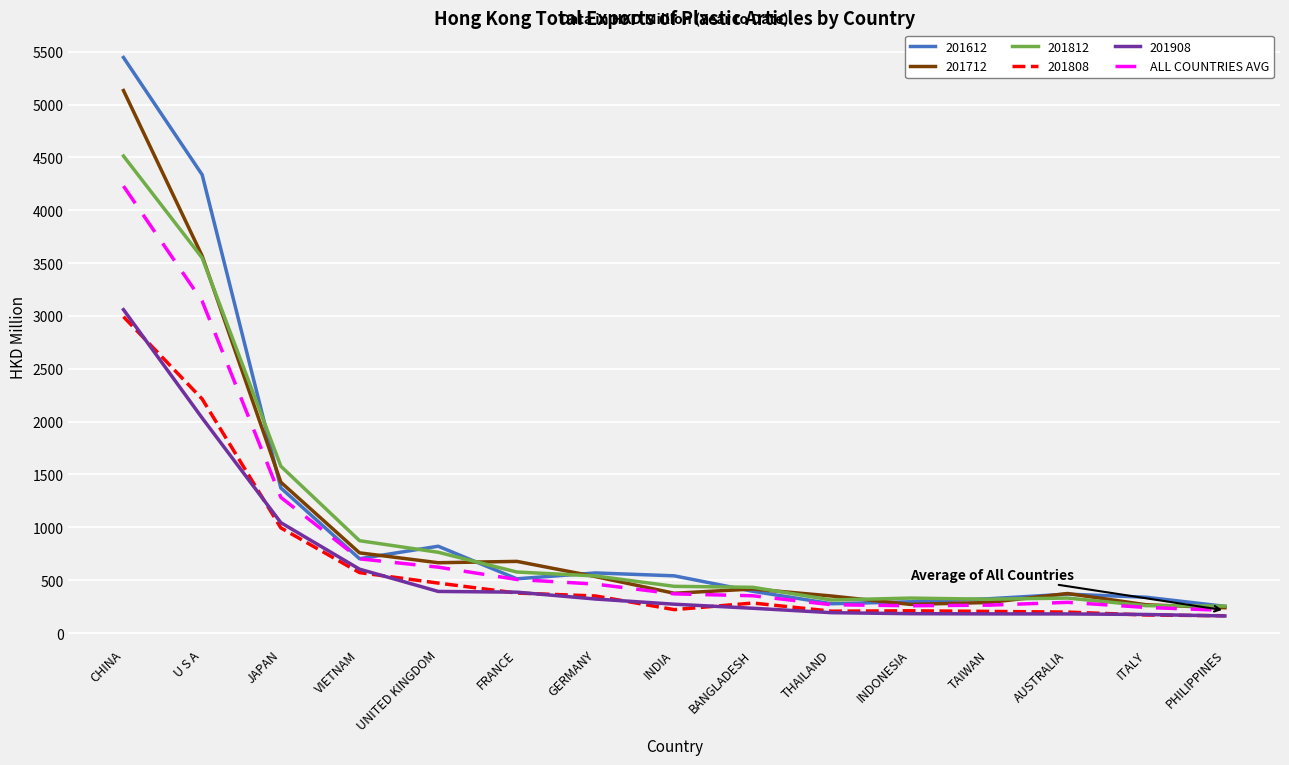

Which series changed the most between U S A and UNITED KINGDOM?

201612